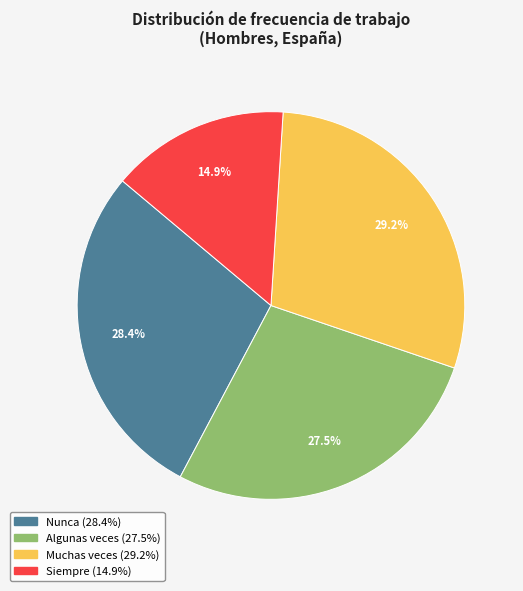

How many segments does this pie chart have?

4